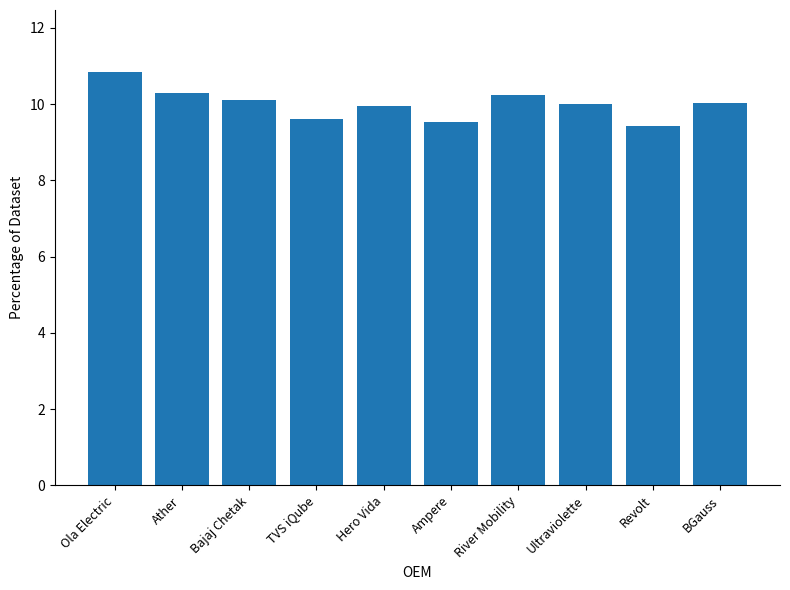

What is the change in value from Hero Vida to River Mobility?

+0.3